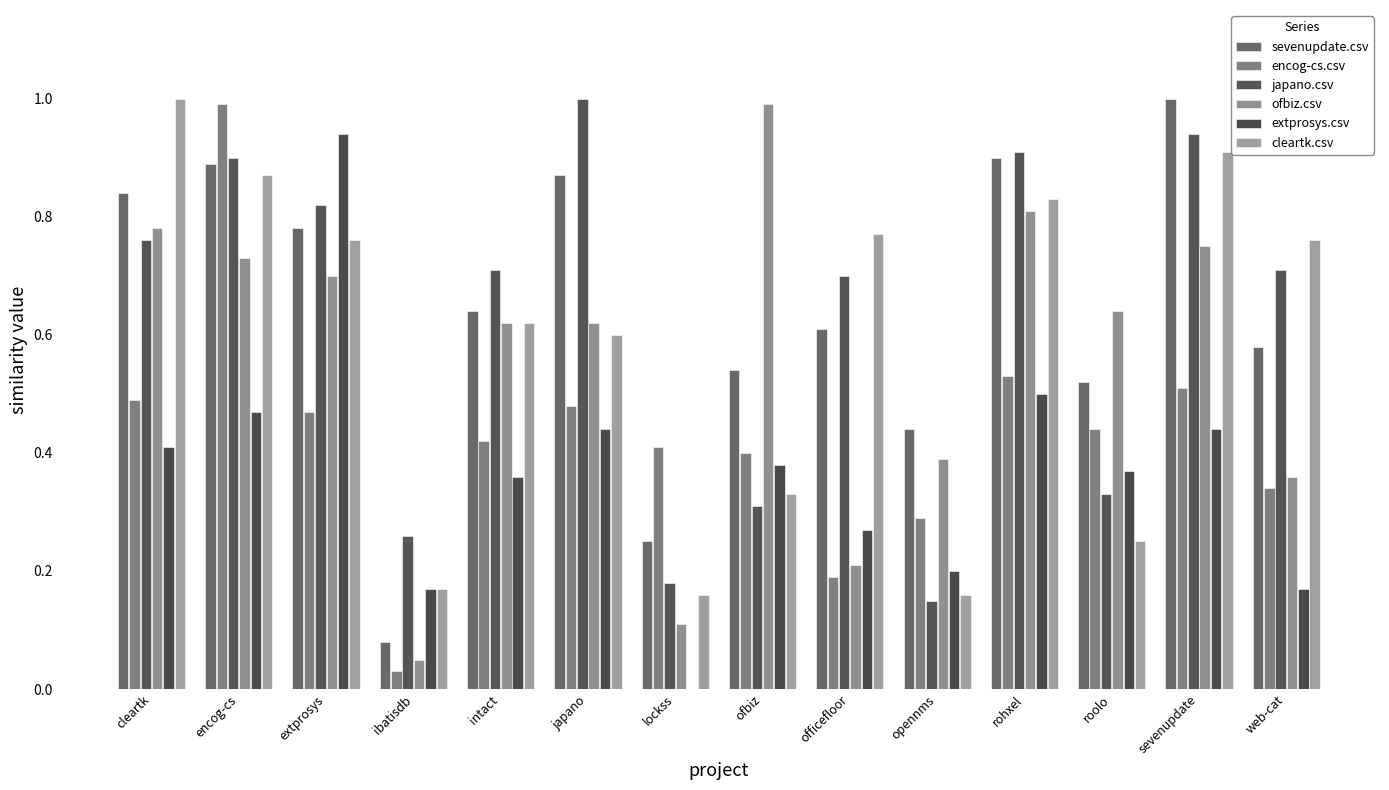

What is the total value across all series at lockss?

1.1